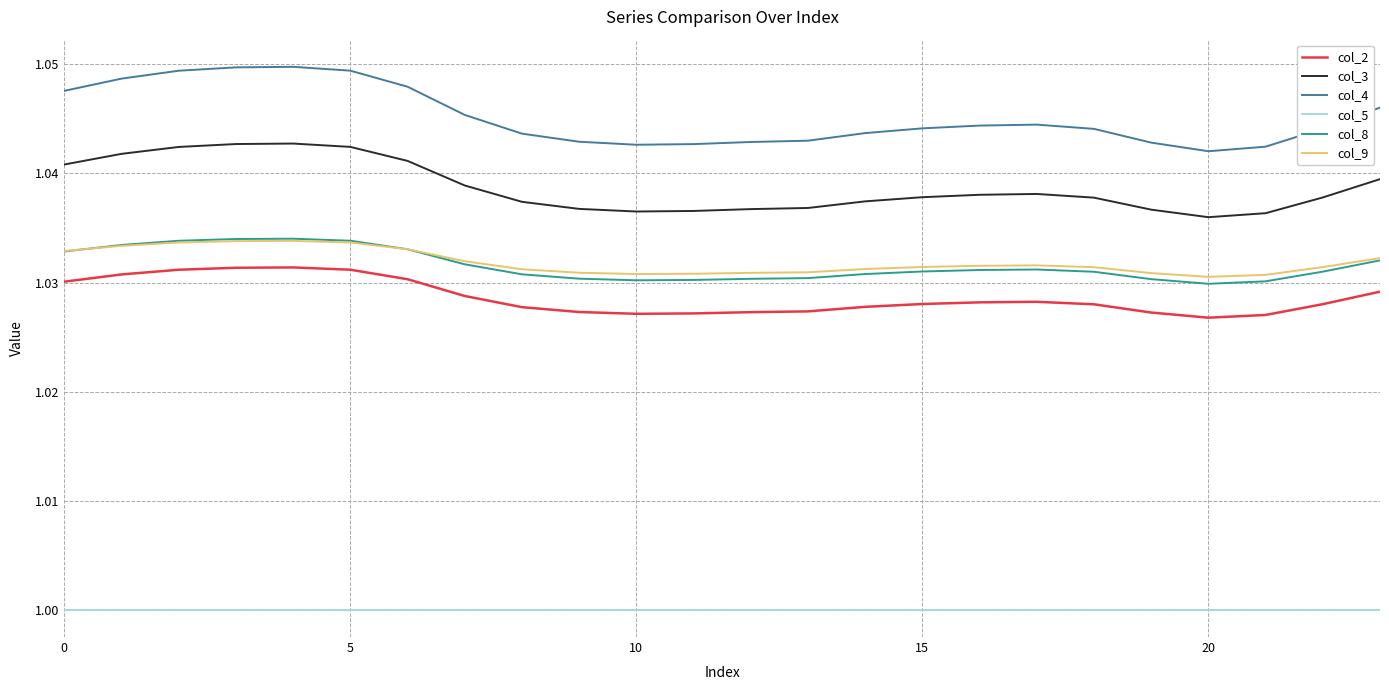

Which series has the widest spread of values?

col_4